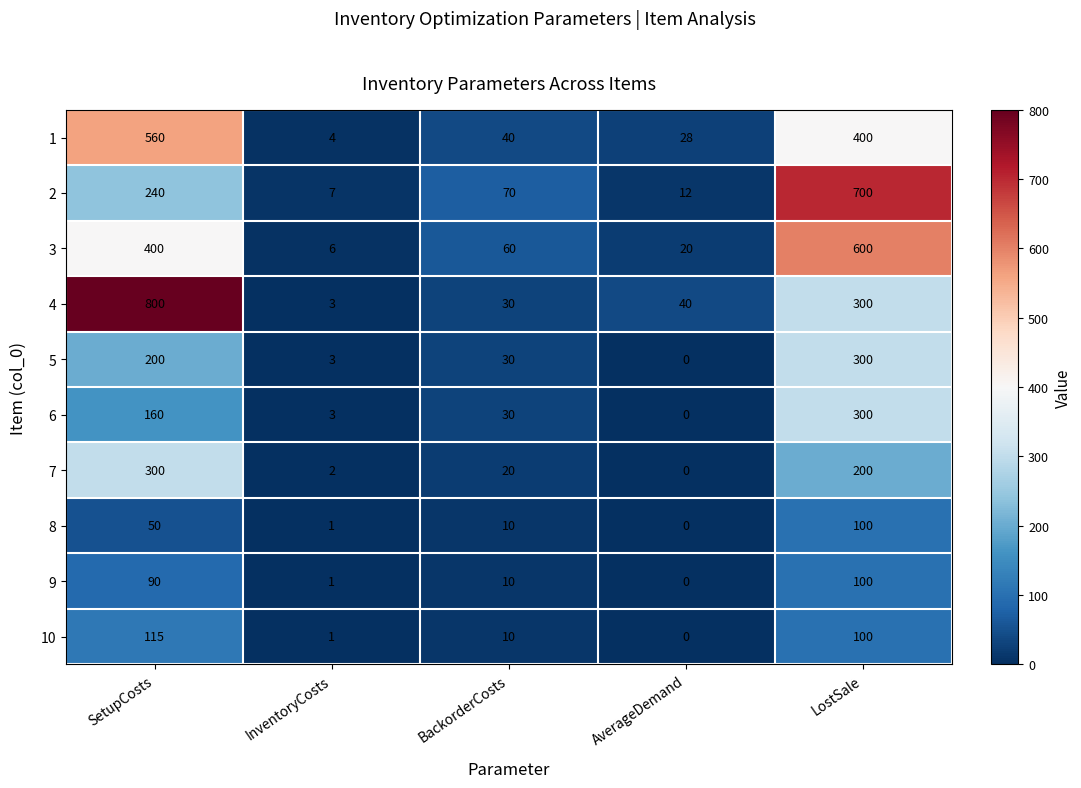

What is the difference between the maximum and minimum values in the 8 series?

100